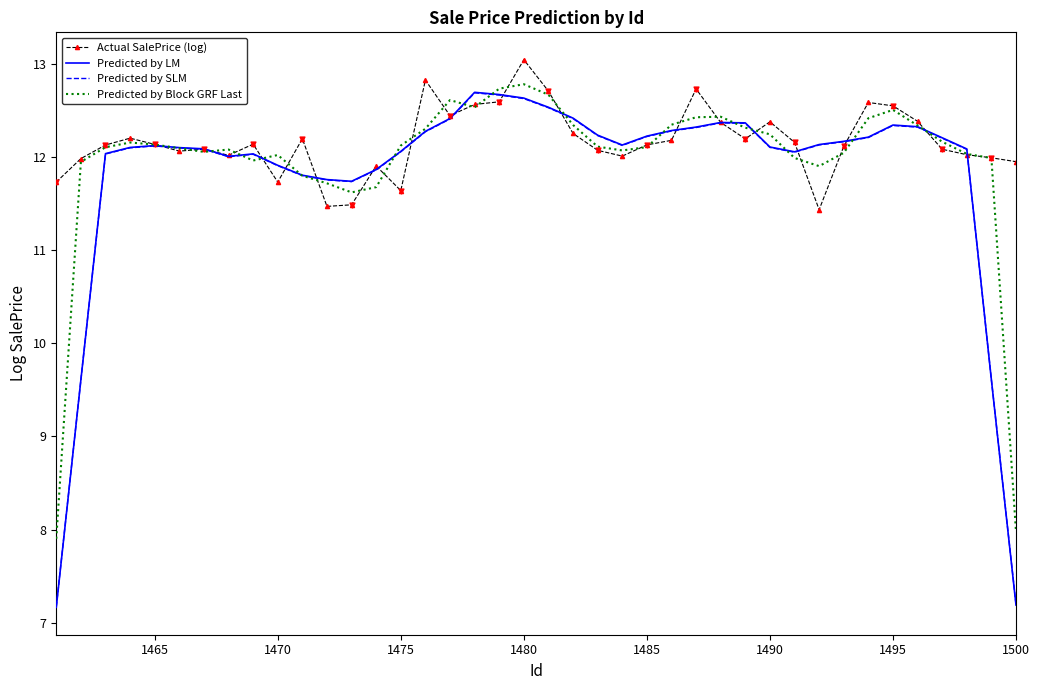

Which series has the widest spread of values?

Predicted by LM